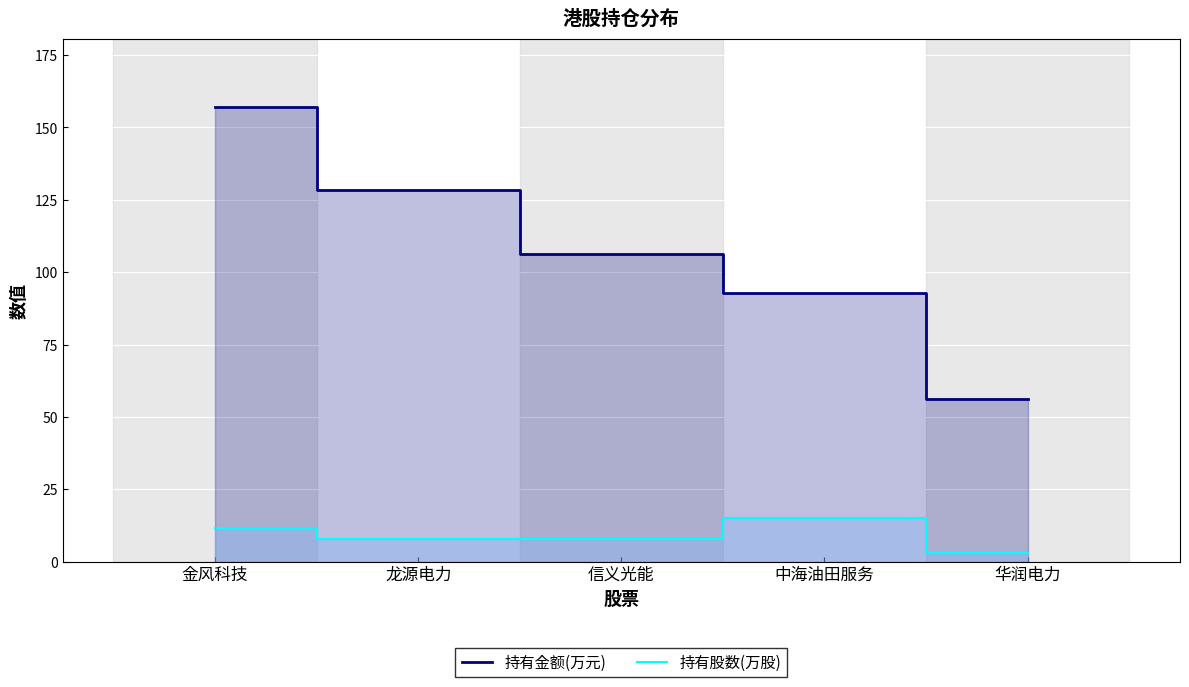

At which label is 持有金额(万元) closest to 106?

信义光能